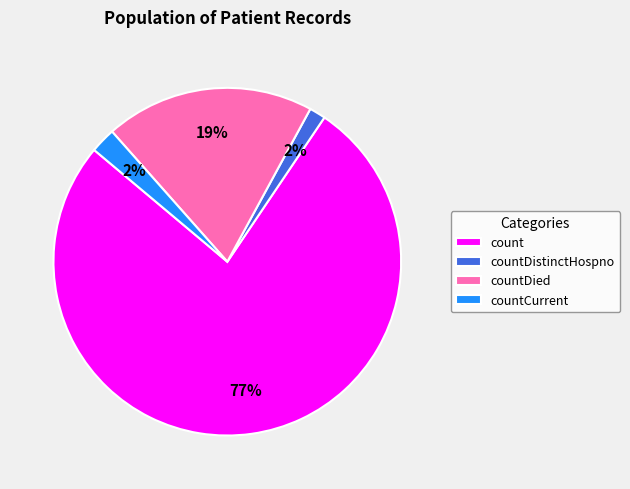

To the nearest percent, what is the difference between the largest and smallest slice percentages?

75%